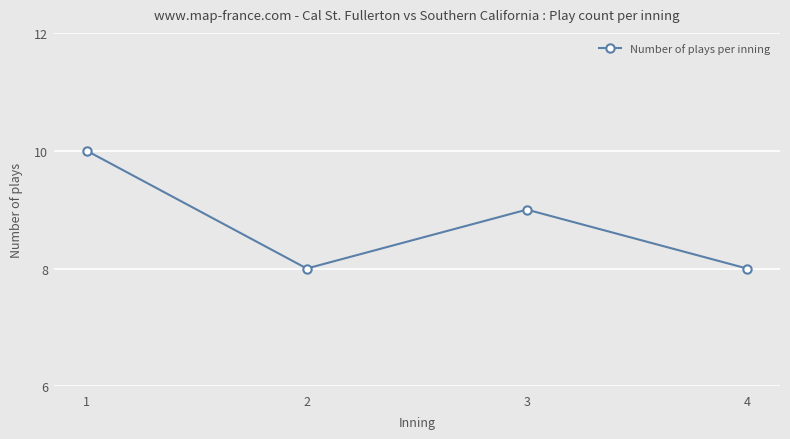

Reading left to right, list all the values displayed in this chart.

1=10	2=8	3=9	4=8